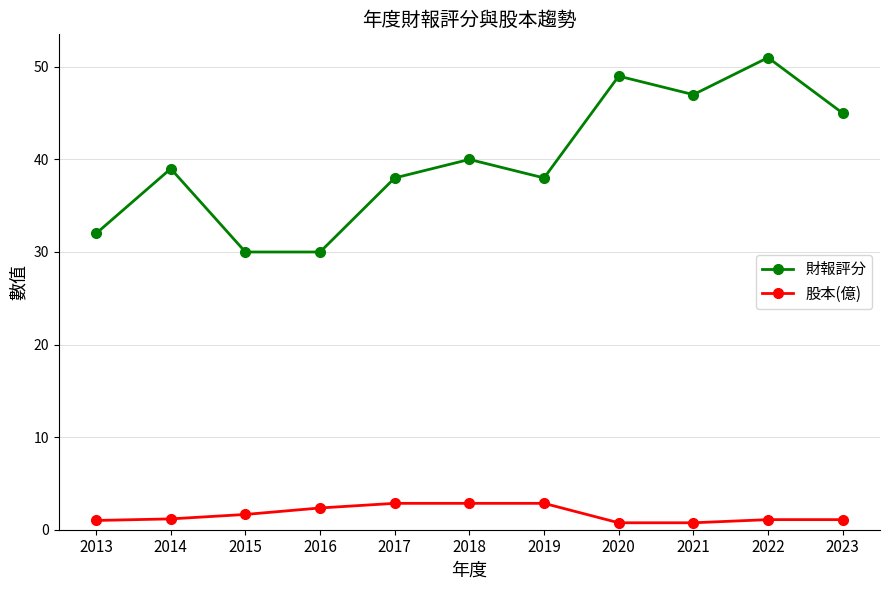

How many data points does each series have?

11